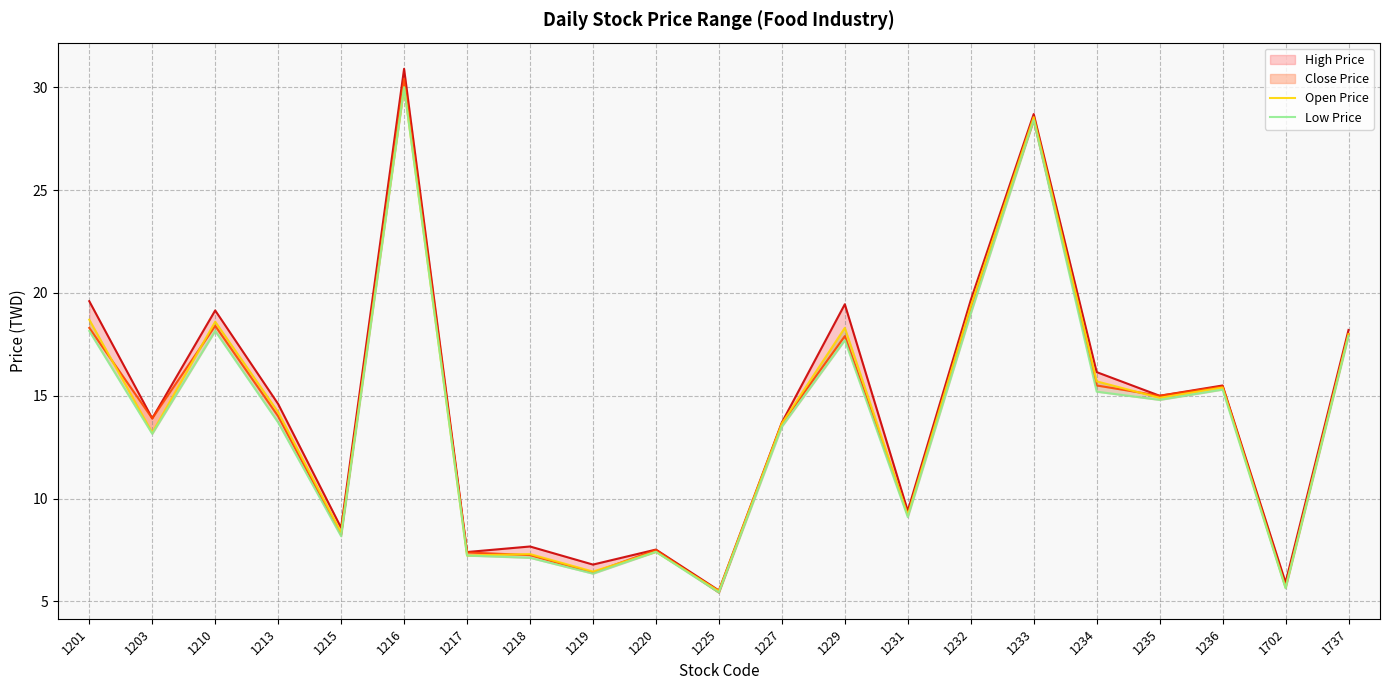

What is the value of the Close Price point at the 20th from the left?

5.7